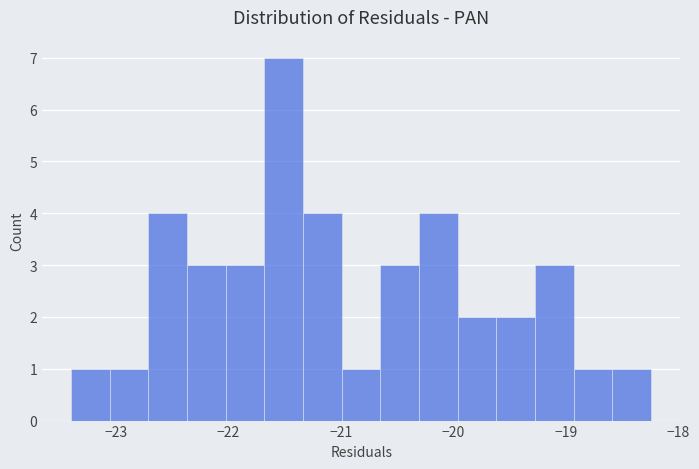

Read against the x-axis, roughly where is the centre of the tallest bar?

-21.5